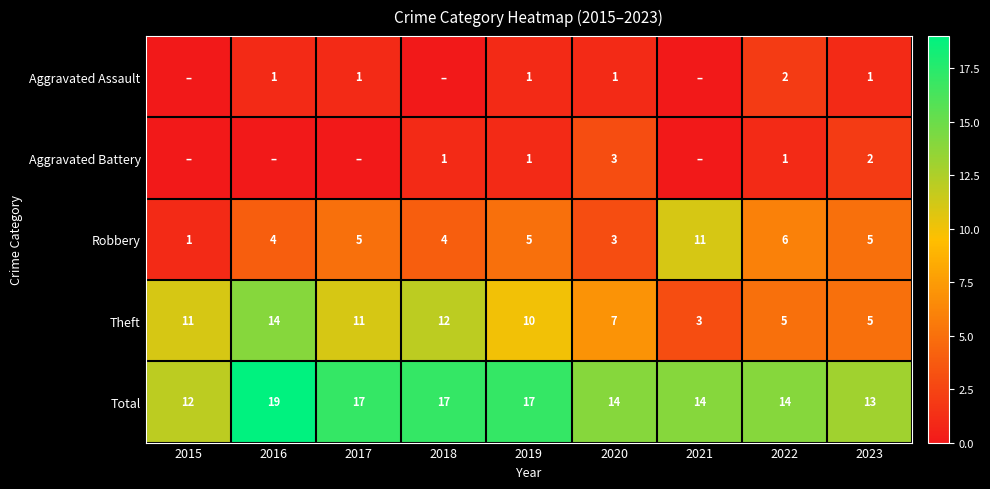

What is the sum of the Total values at 2017 and 2018?

34